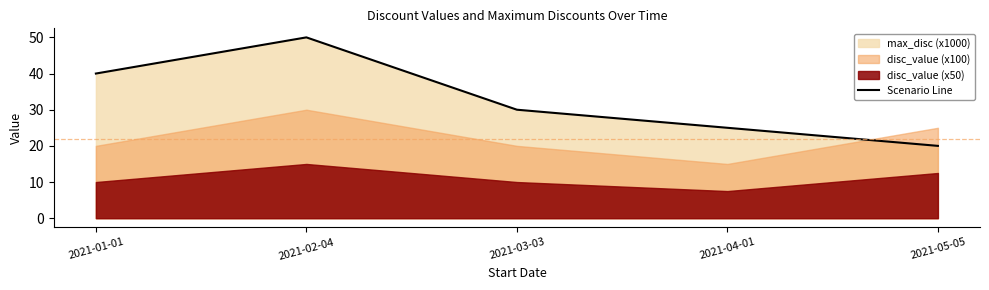

What is the difference between the values at 2021-02-04 and 2021-05-05?

30